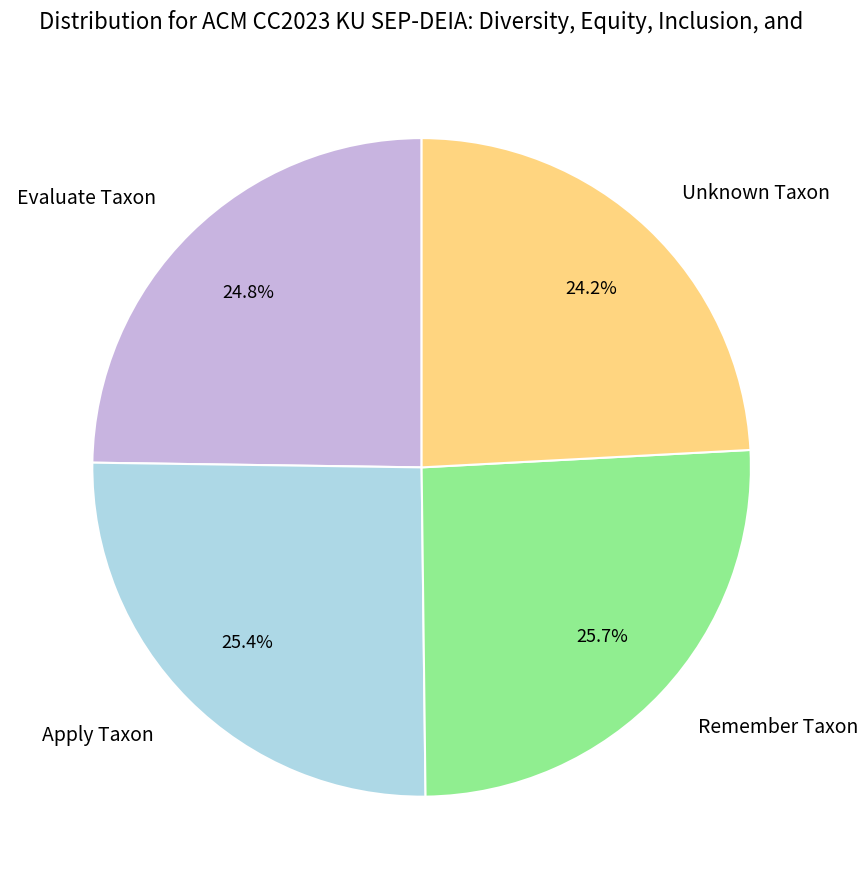

What portion of the pie excludes Apply Taxon?

74.6%